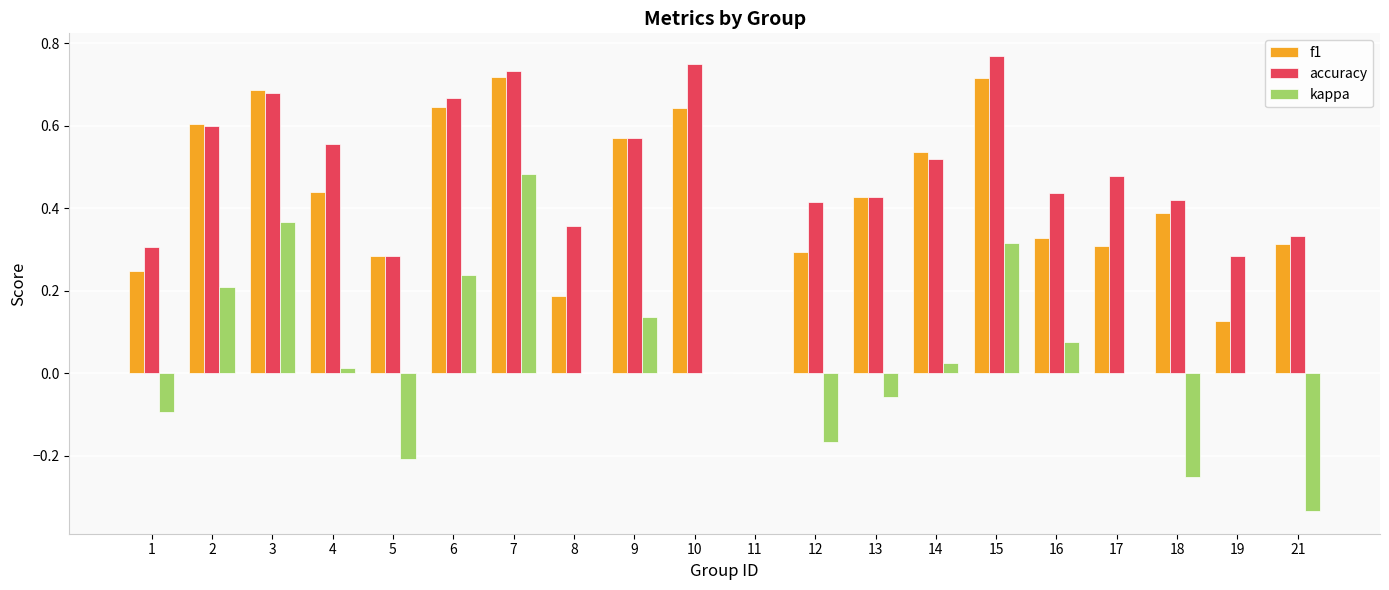

What is the sum of all f1 values?

8.5